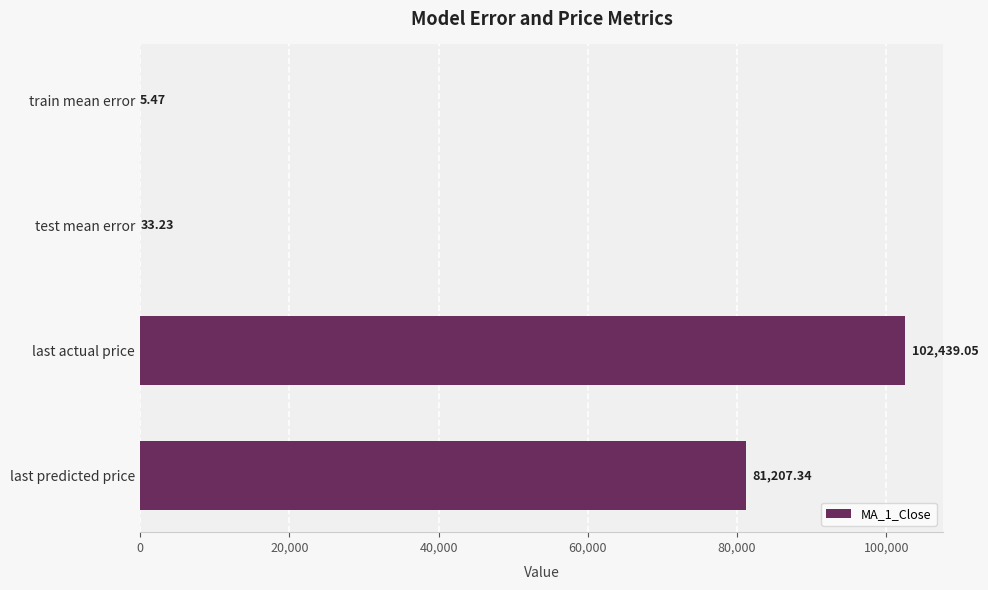

How many series are shown in this chart?

1